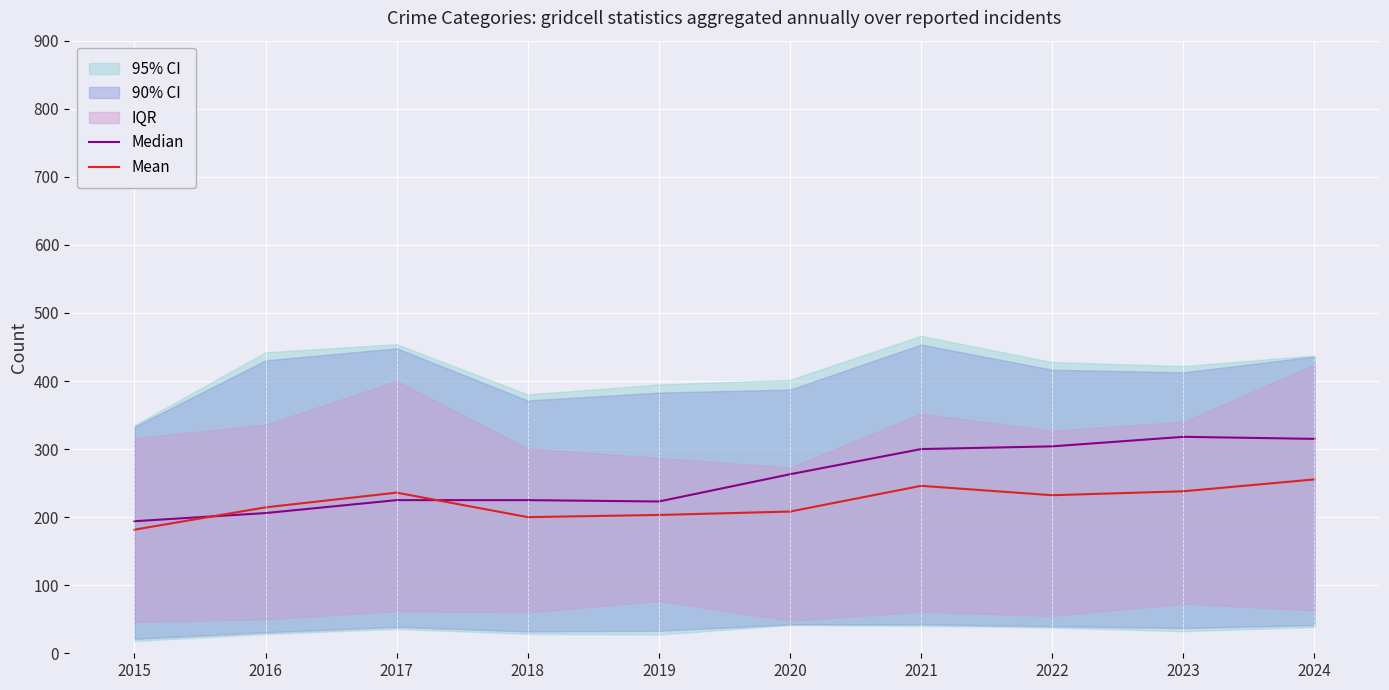

At which label is Median closest to 256?

2020